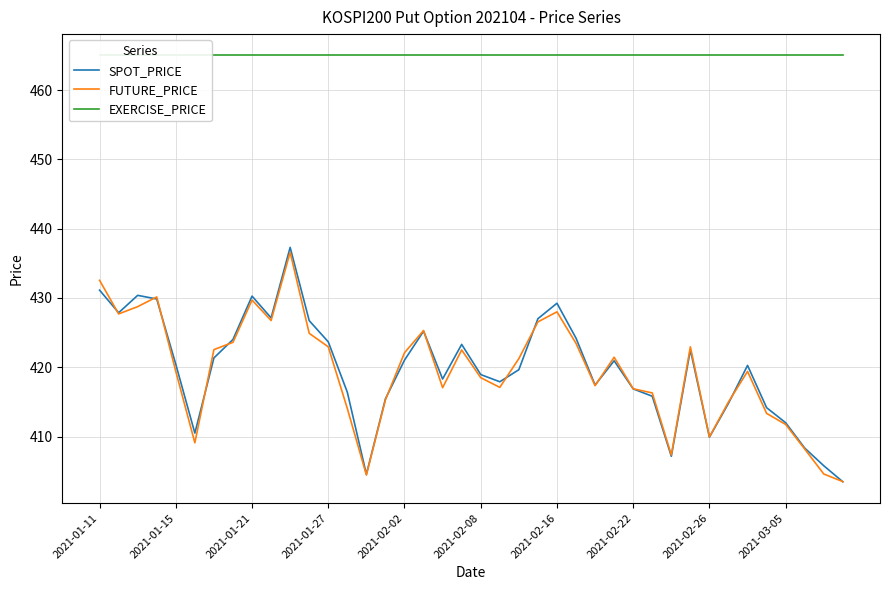

The SPOT_PRICE series shows 416.9 at 2021-02-22. True or false?

True